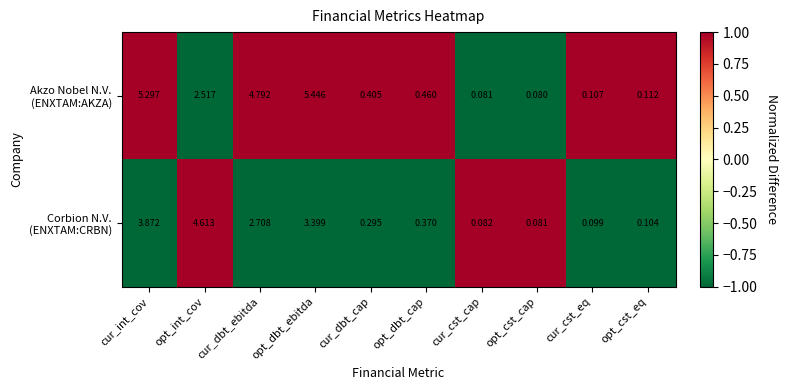

Which category has the lowest value across all series?

opt_cst_cap